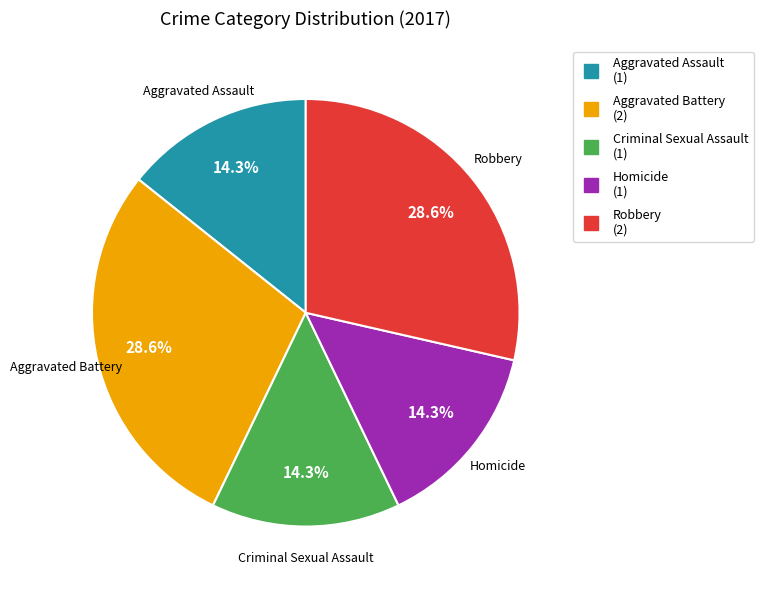

Does any single category account for the majority?

No